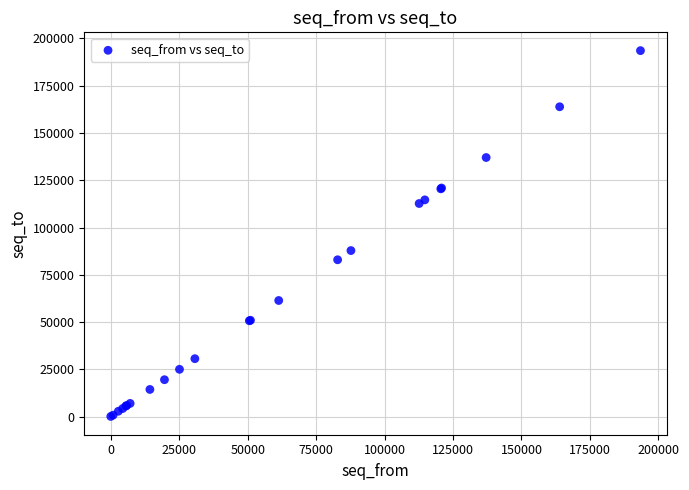

What Y value in the scatter plot is closest to 96818?

87811